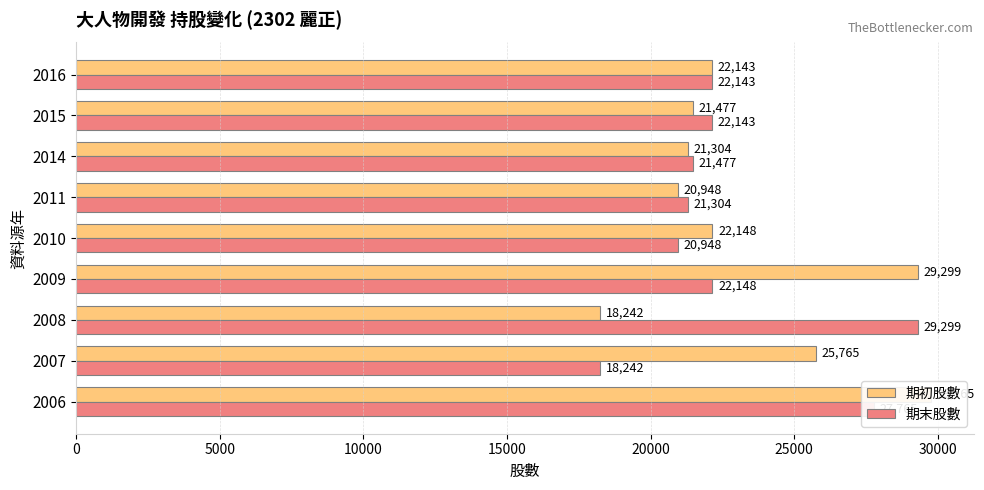

The value of 期初股數 at 2014 is 29928. True or false?

False